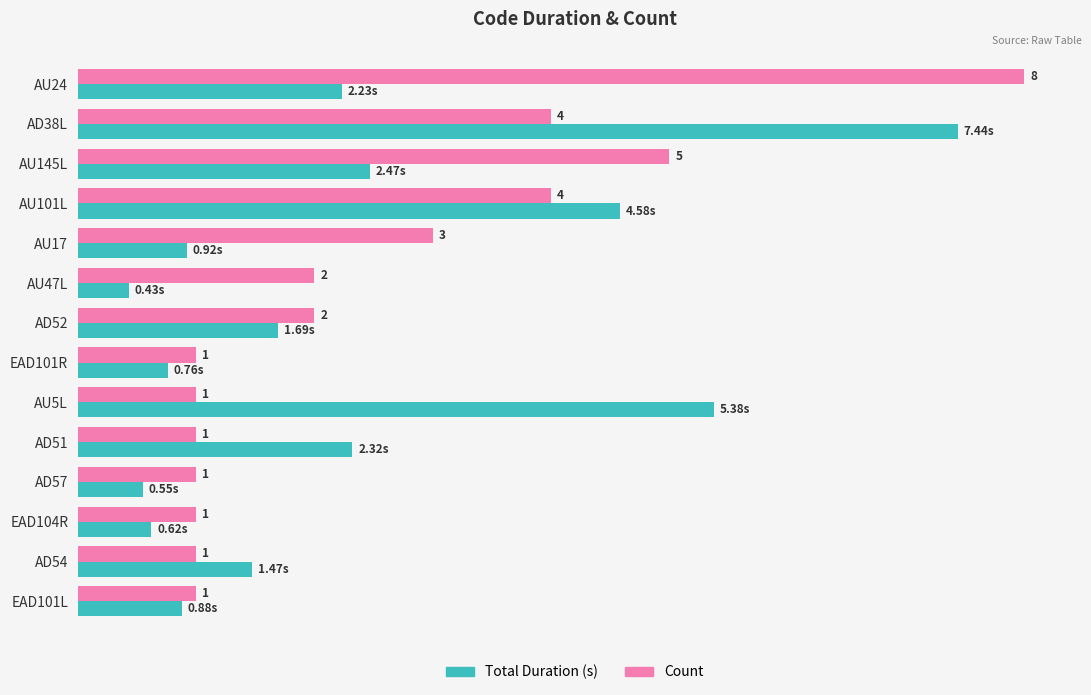

Which series has the largest total across all categories?

Count